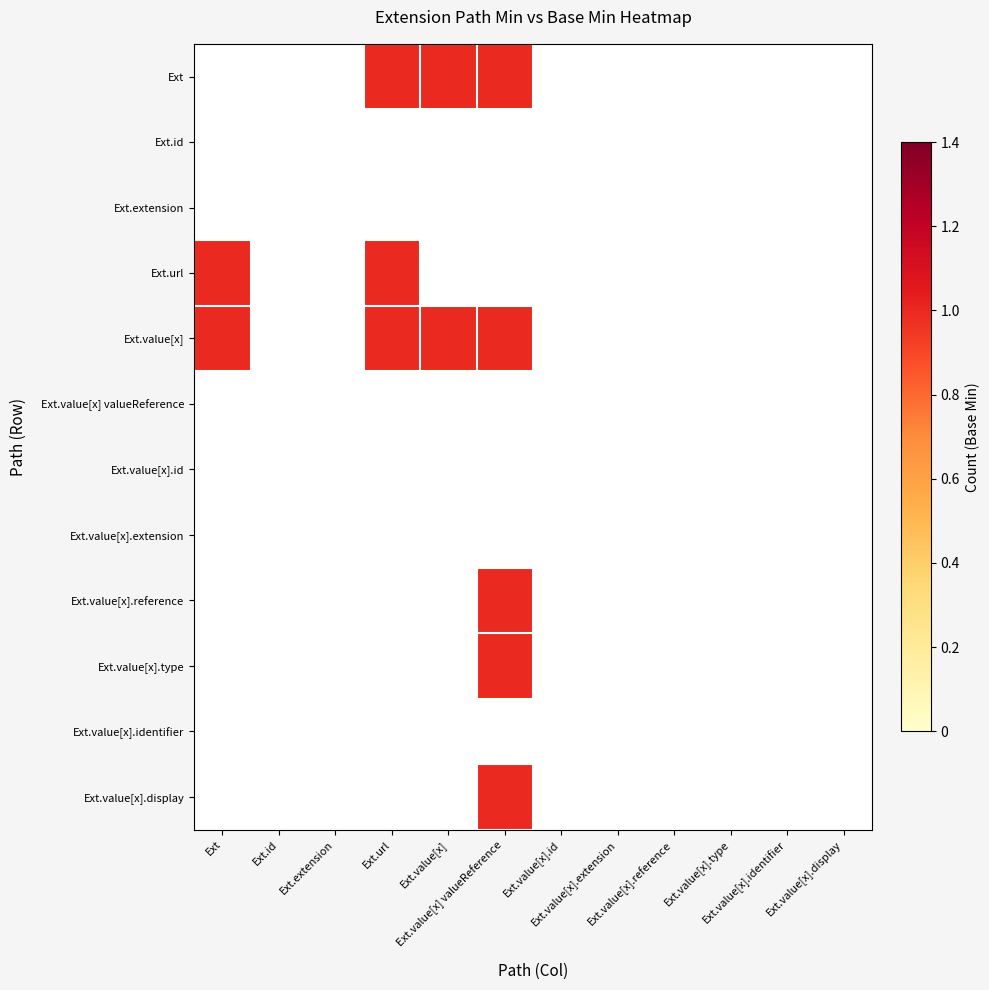

At Ext.value[x].extension, list the series in order from smallest to largest.

Ext, Ext.id, Ext.extension, Ext.url, Ext.value[x], Ext.value[x] valueReference, Ext.value[x].id, Ext.value[x].extension, Ext.value[x].reference, Ext.value[x].type, Ext.value[x].identifier, Ext.value[x].display